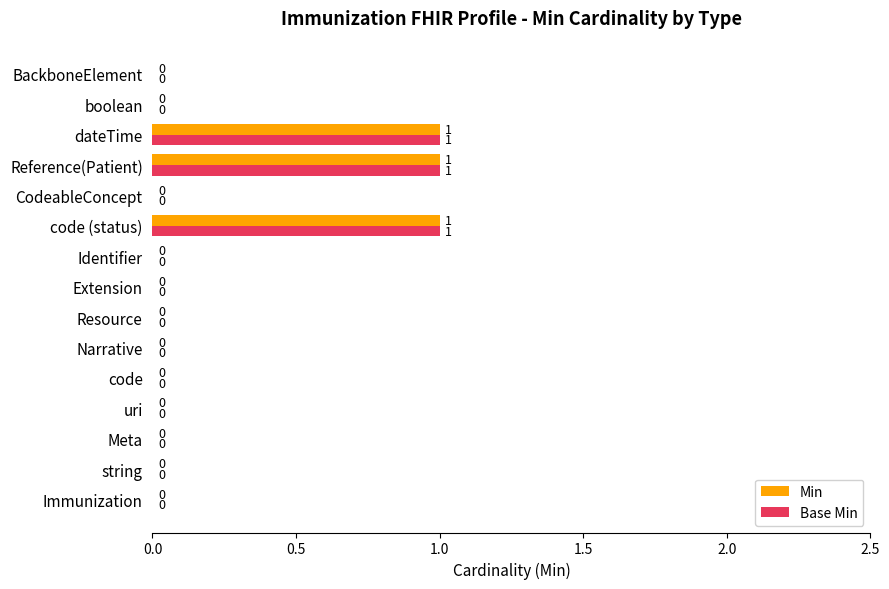

How many Base Min values are between 0 and 1?

15